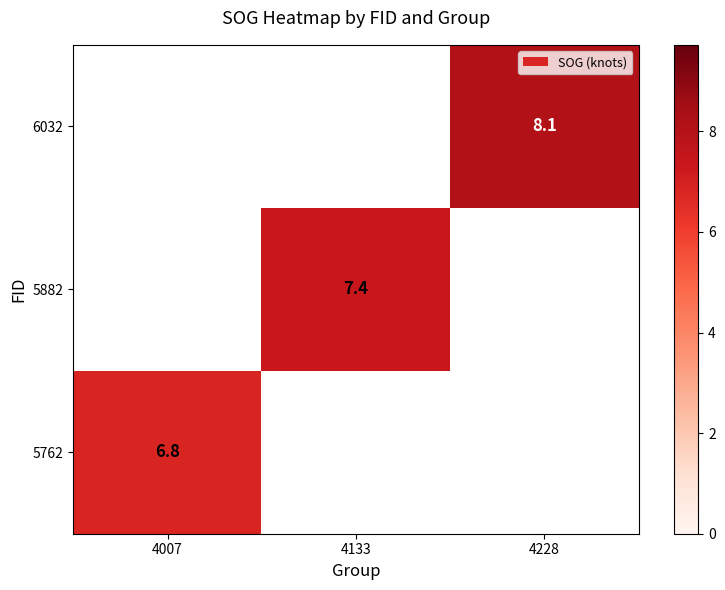

The value of 5882 at 4133 is 2.9. True or false?

False